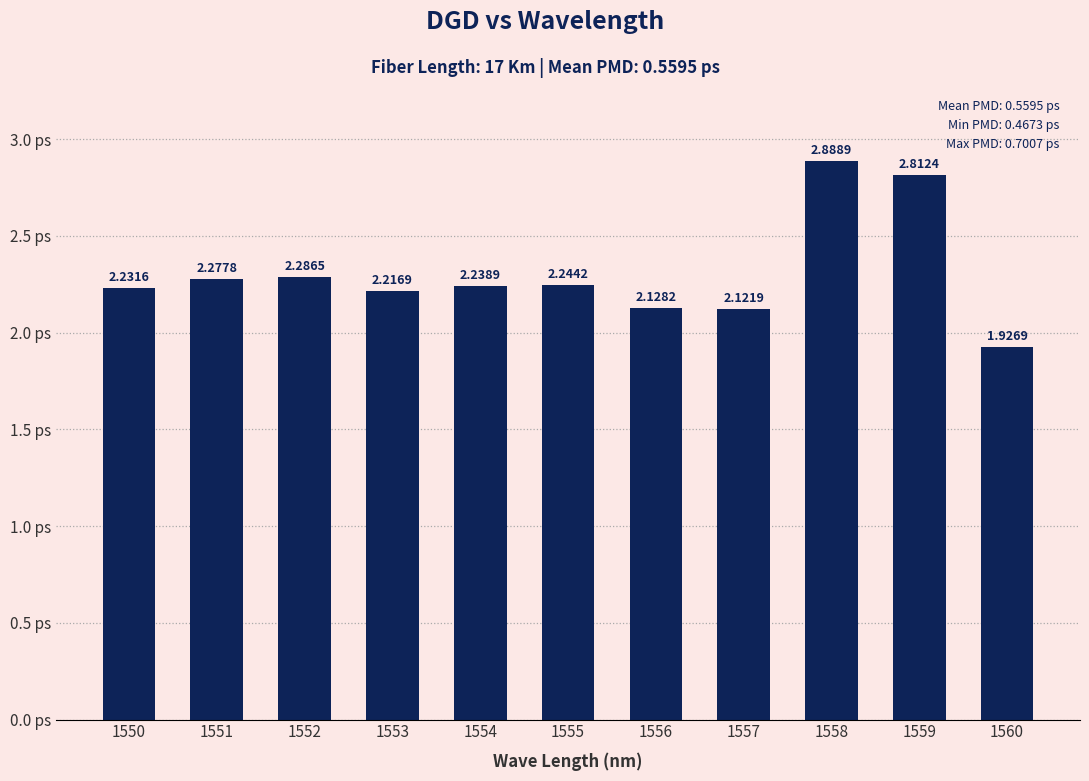

Between 1554 and 1559, which is larger?

1559